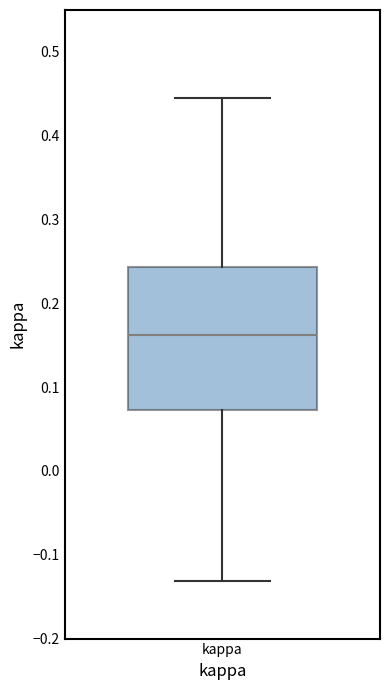

Read this box plot against the y-axis: the position of the median line, the range covered by the box, and the ends of both whiskers. The values are not printed on the chart, so give them approximately, as read against the axis.

median 0.16, box 0.07 to 0.24, whiskers -0.13 to 0.45